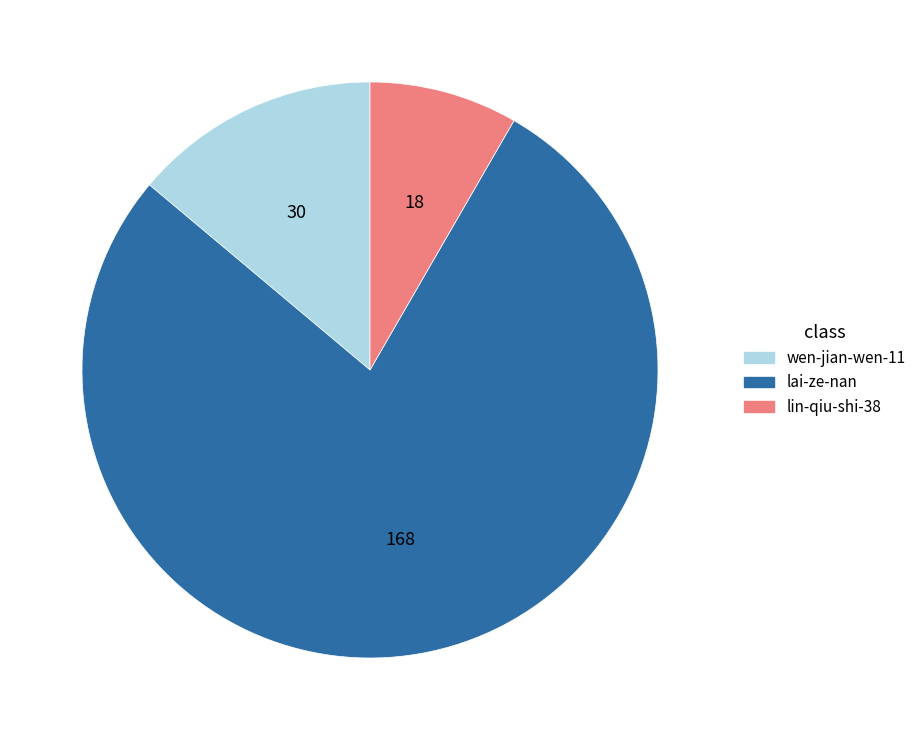

True or false: lin-qiu-shi-38 accounts for 1% of the total.

False